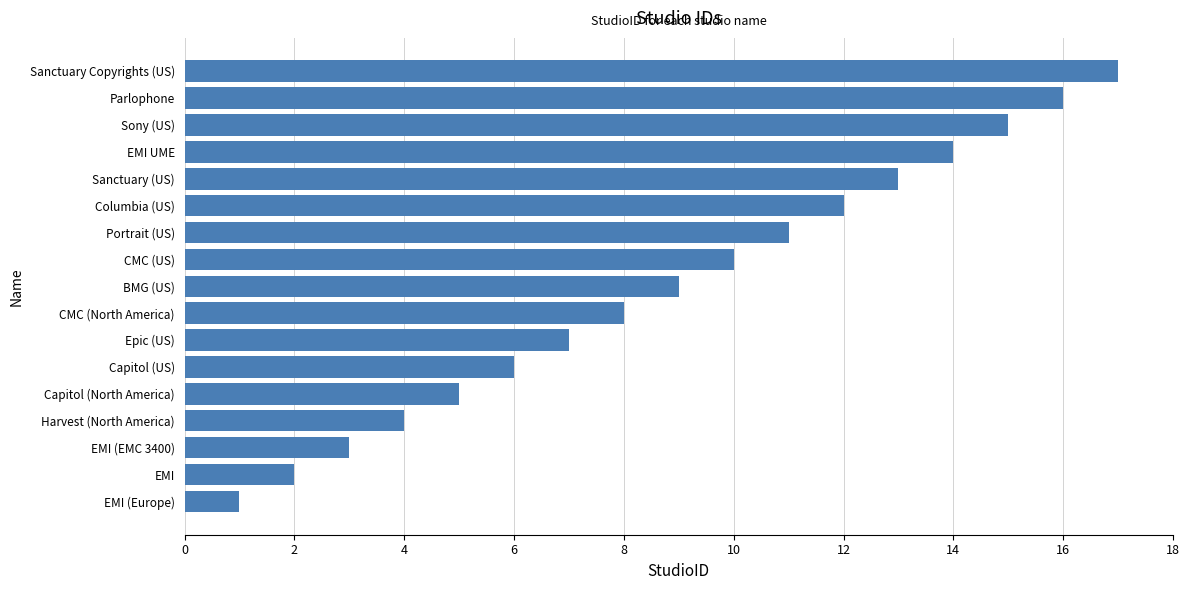

List the labels in order of value, largest first.

Sanctuary Copyrights (US), Parlophone, Sony (US), EMI UME, Sanctuary (US), Columbia (US), Portrait (US), CMC (US), BMG (US), CMC (North America), Epic (US), Capitol (US), Capitol (North America), Harvest (North America), EMI (EMC 3400), EMI, EMI (Europe)